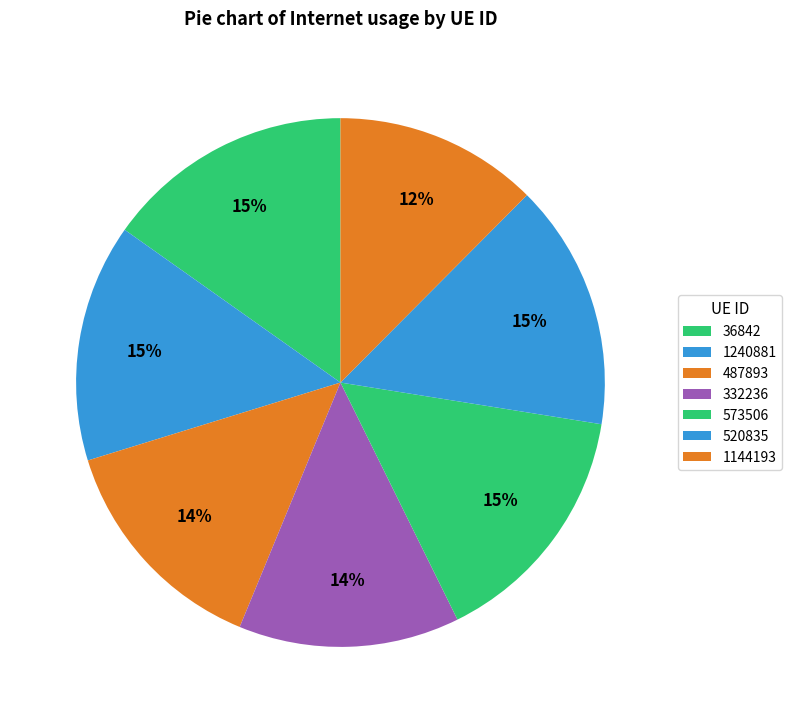

Does 332236 represent more than half of the total?

No